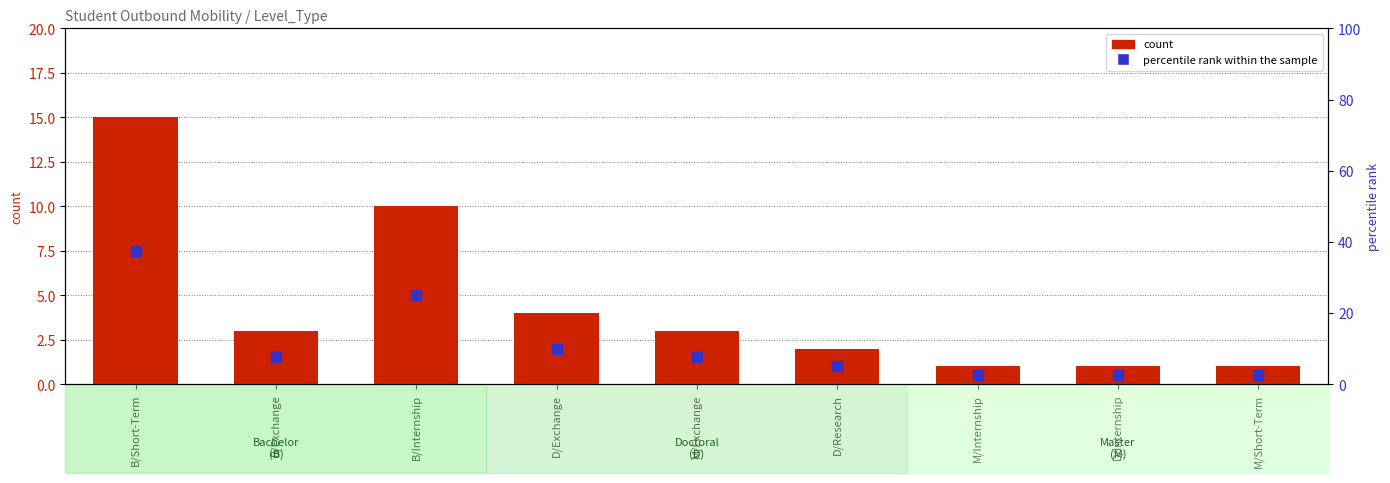

Which series has the largest total across all categories?

percentile rank within the sample